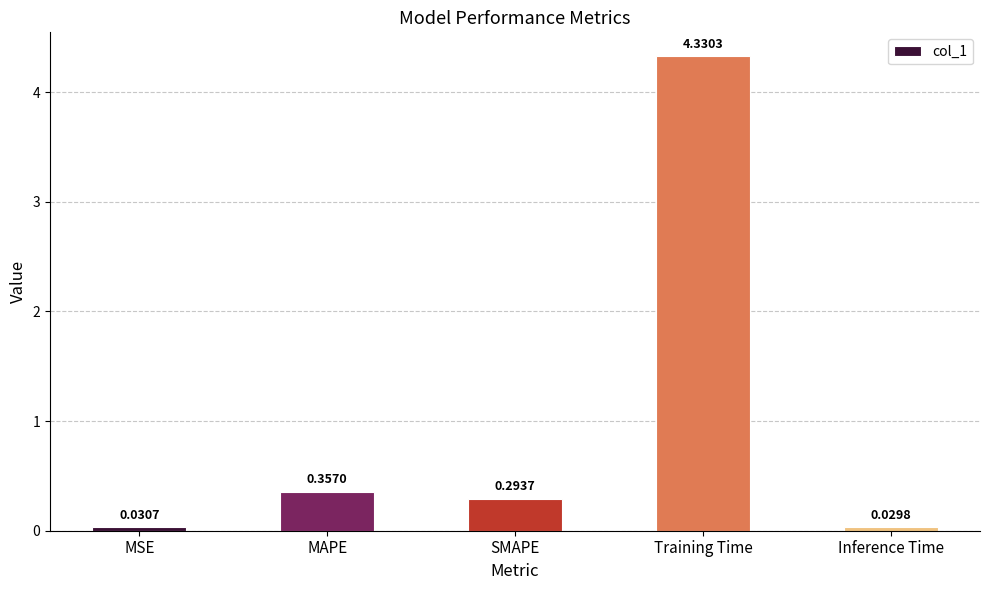

What is the sum of all values?

5.0